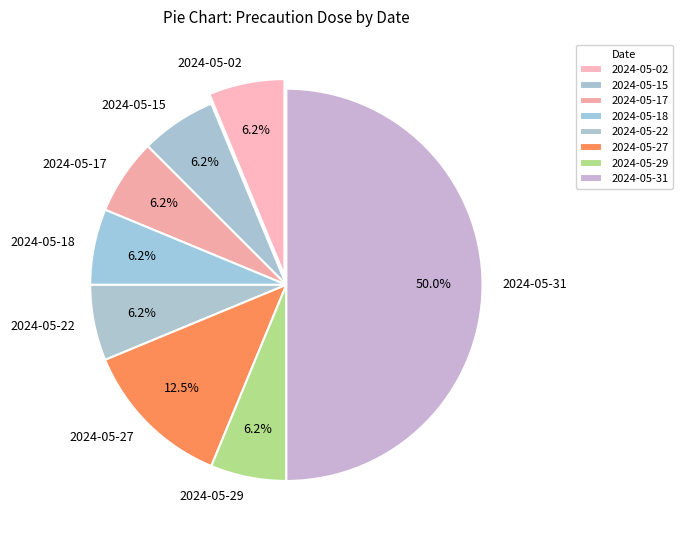

Which category has the biggest portion of the pie?

2024-05-31